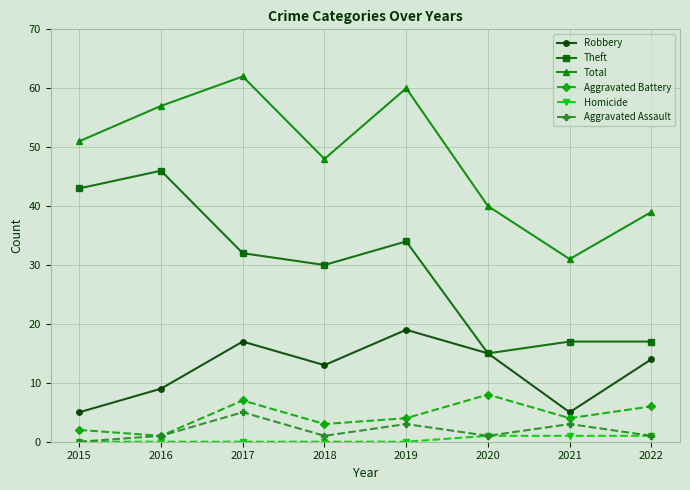

What is the difference between the highest and lowest values at 2019?

60